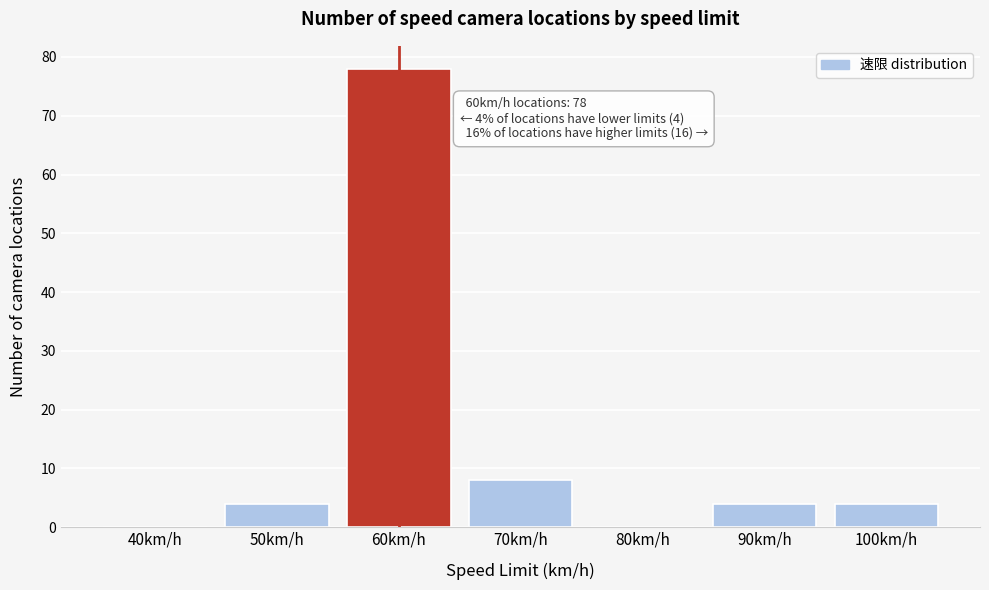

Reading left to right, extract all data points from this chart.

40km/h=0	50km/h=4	60km/h=78	70km/h=8	80km/h=0	90km/h=4	100km/h=4